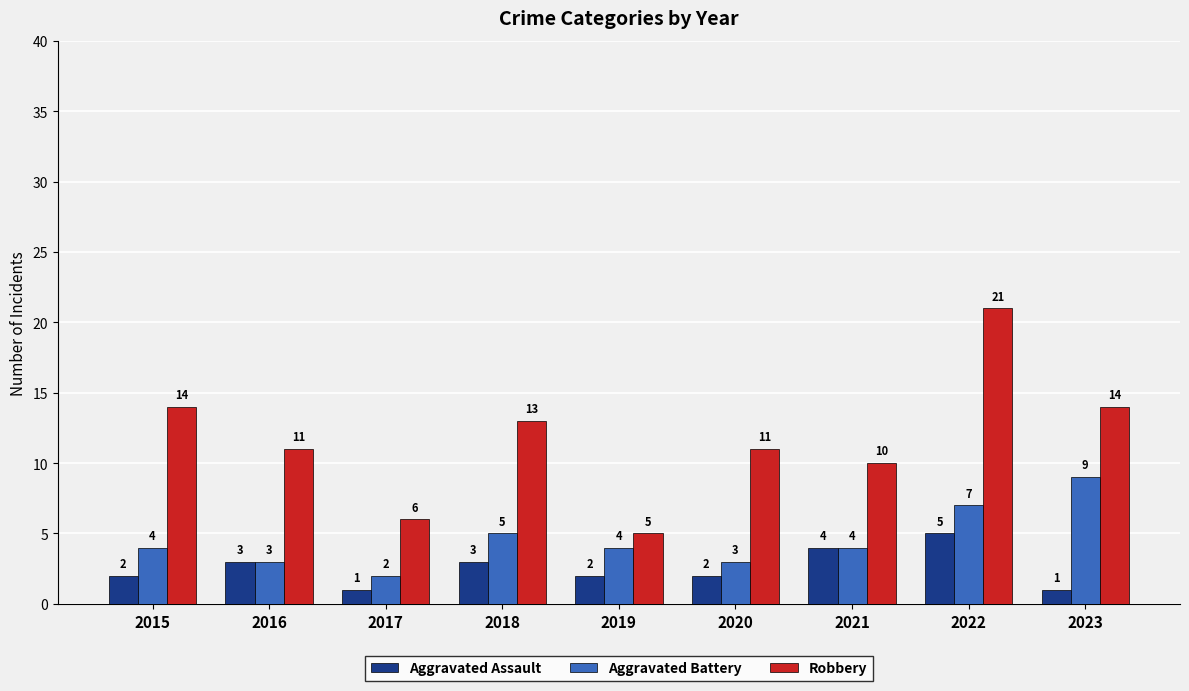

Count the Aggravated Battery values in the range 3 to 5.

6